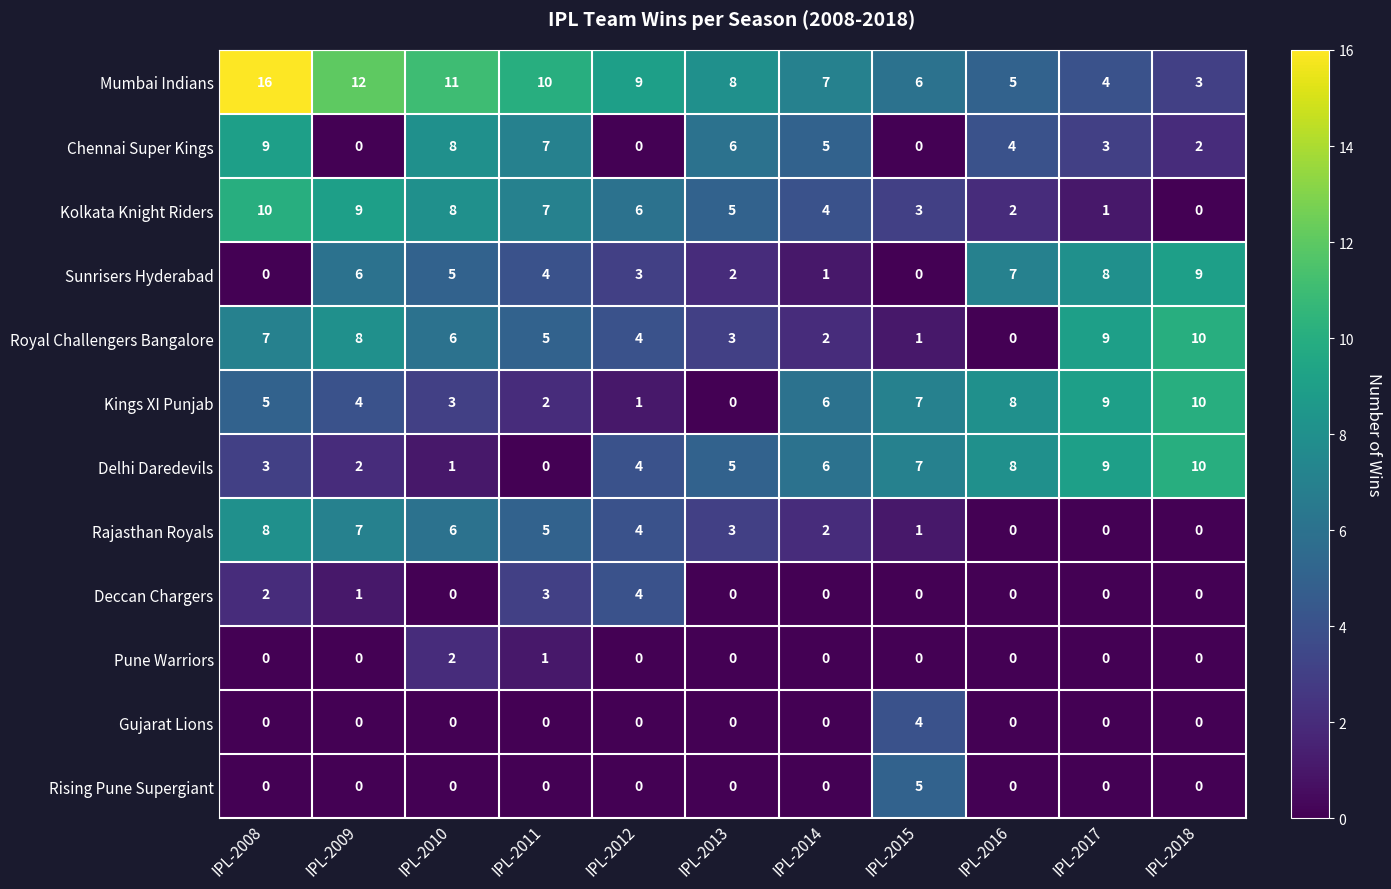

List the labels in order of Delhi Daredevils value, smallest first.

IPL-2011, IPL-2010, IPL-2009, IPL-2008, IPL-2012, IPL-2013, IPL-2014, IPL-2015, IPL-2016, IPL-2017, IPL-2018